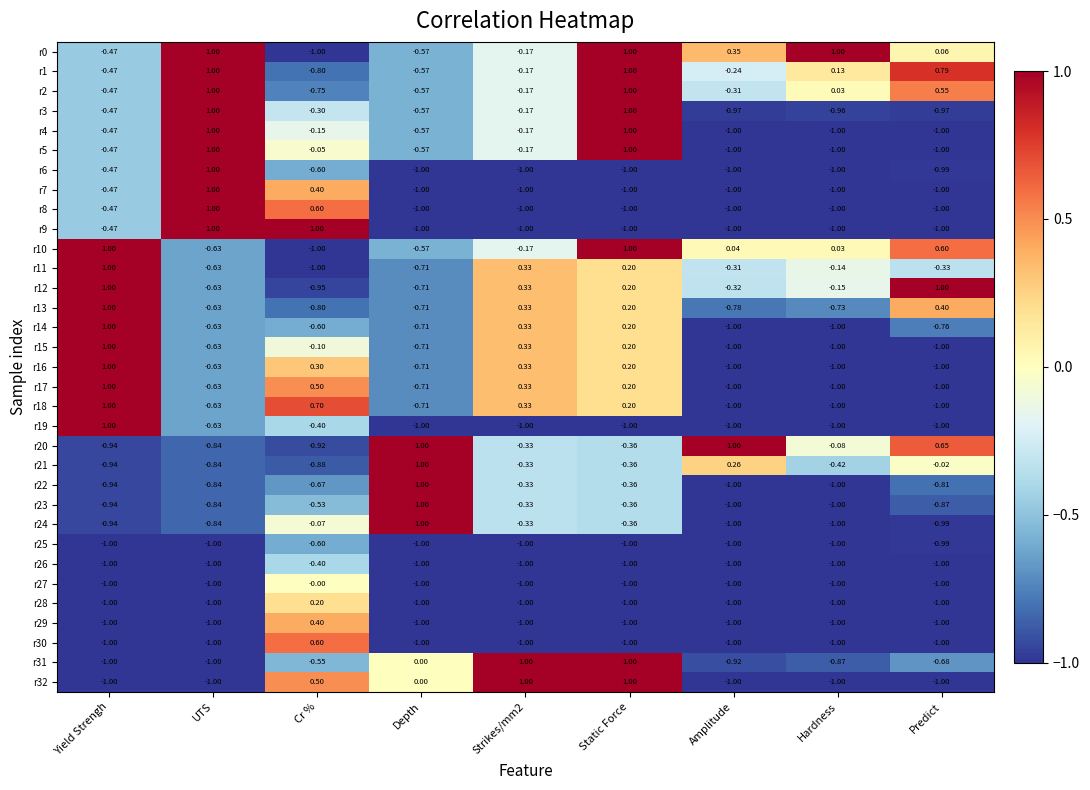

Which category has the lowest value in the r13 series?

Cr %